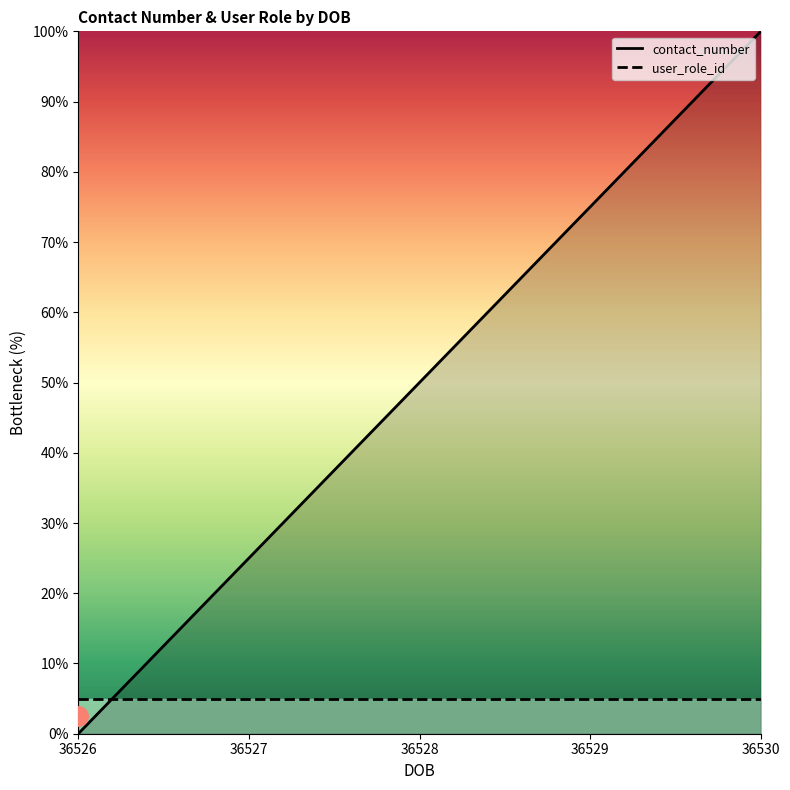

At which label does the data first exceed 50?

36529